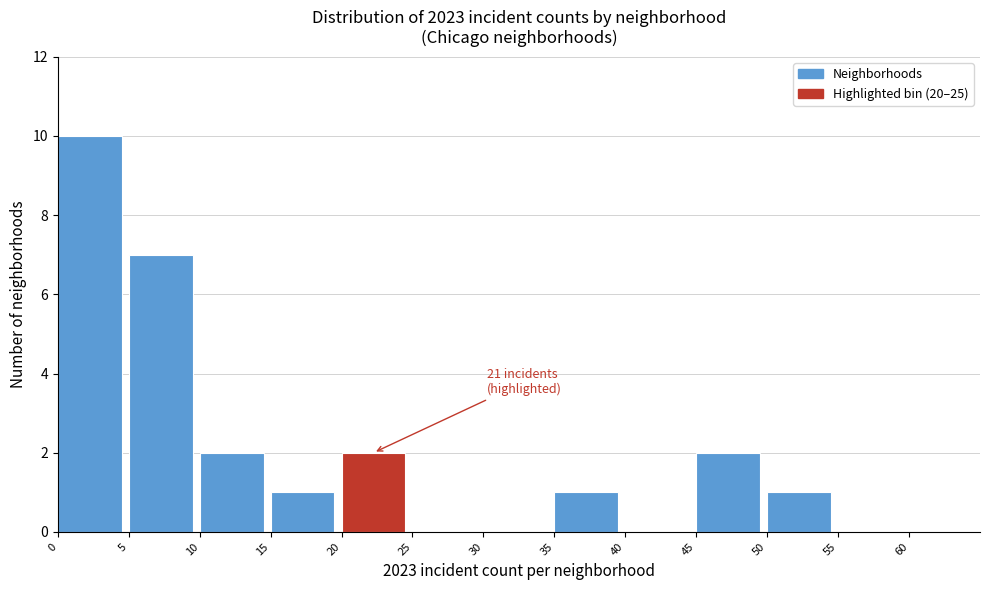

Which range on the x-axis has the tallest bar?

0 to 5